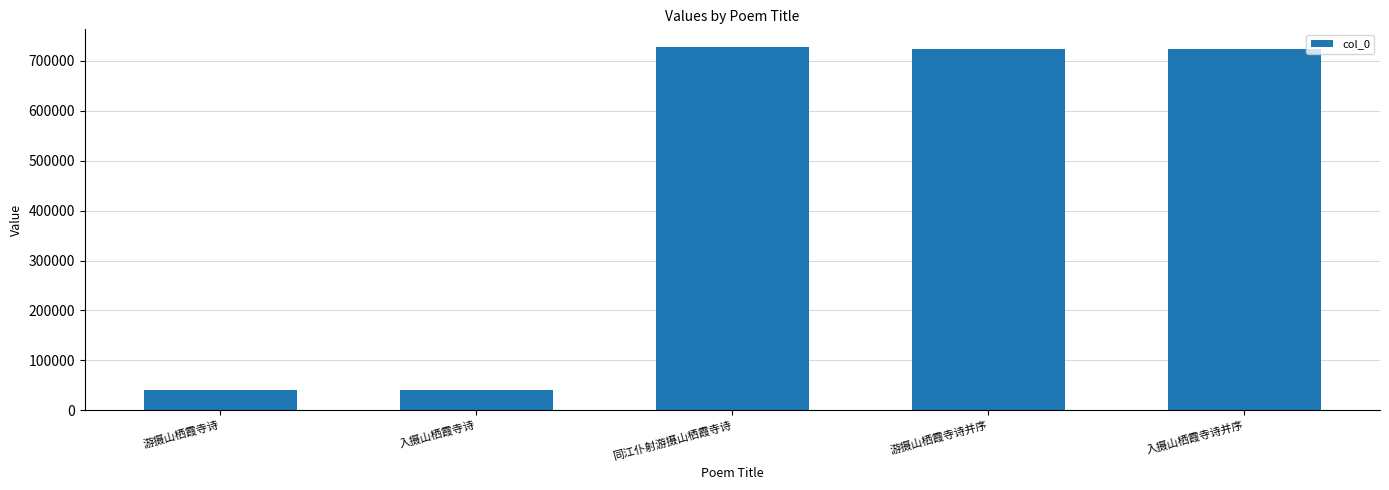

How many series are shown in this chart?

1